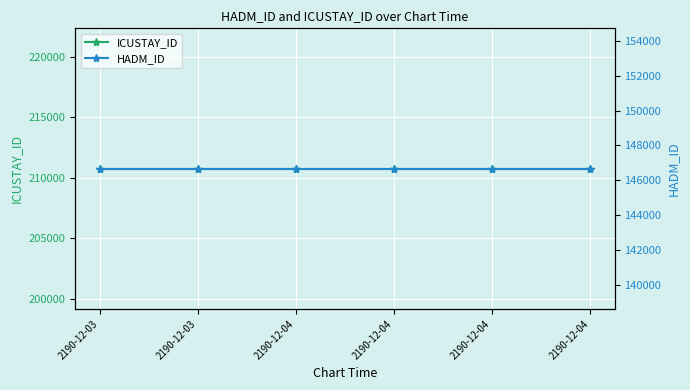

Reading left to right, extract all data points from this chart.

ICUSTAY_ID: 2190-12-03=210765	2190-12-03=210765	2190-12-04=210765	2190-12-04=210765	2190-12-04=210765	2190-12-04=210765
HADM_ID: 2190-12-03=146659	2190-12-03=146659	2190-12-04=146659	2190-12-04=146659	2190-12-04=146659	2190-12-04=146659